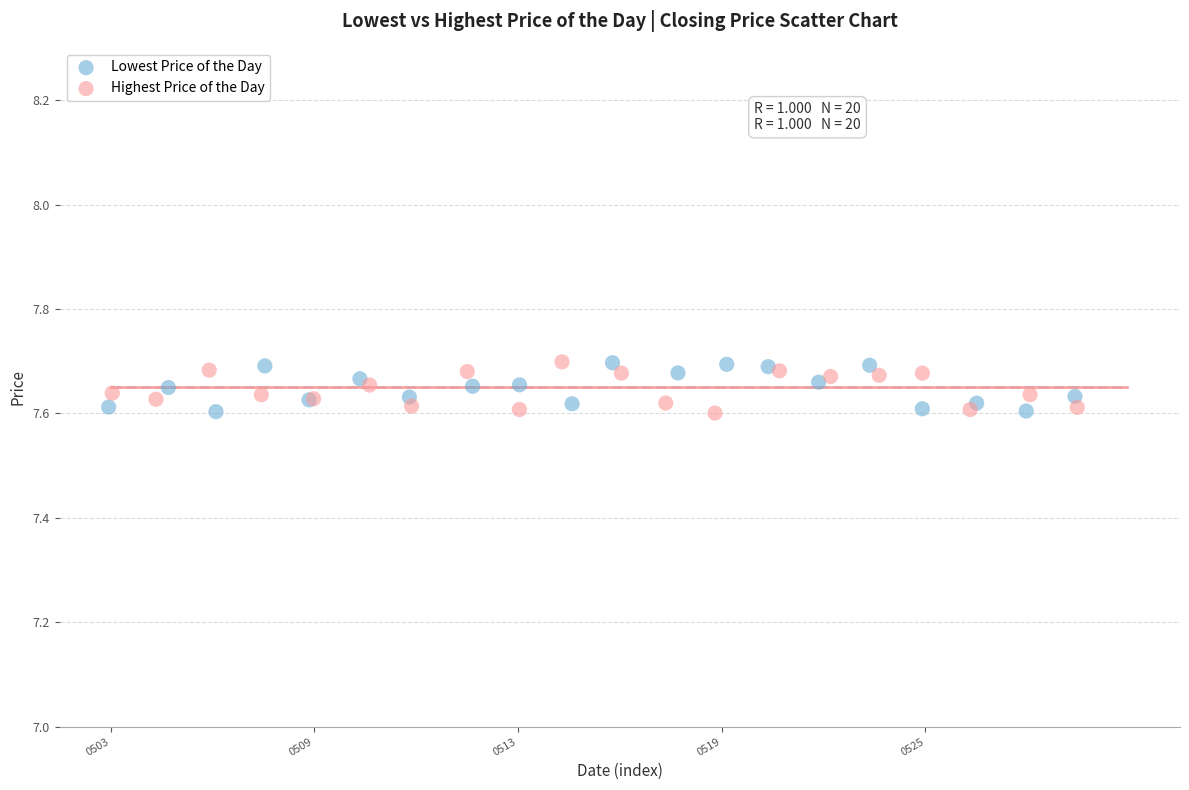

What are all the series names shown in the legend?

Lowest Price of the Day, Highest Price of the Day